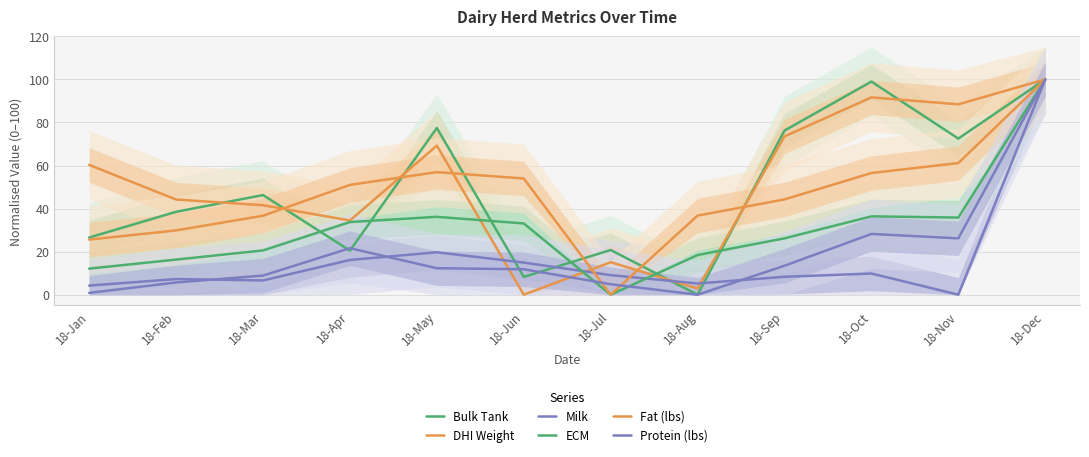

At which label is ECM closest to 50?

18-Oct